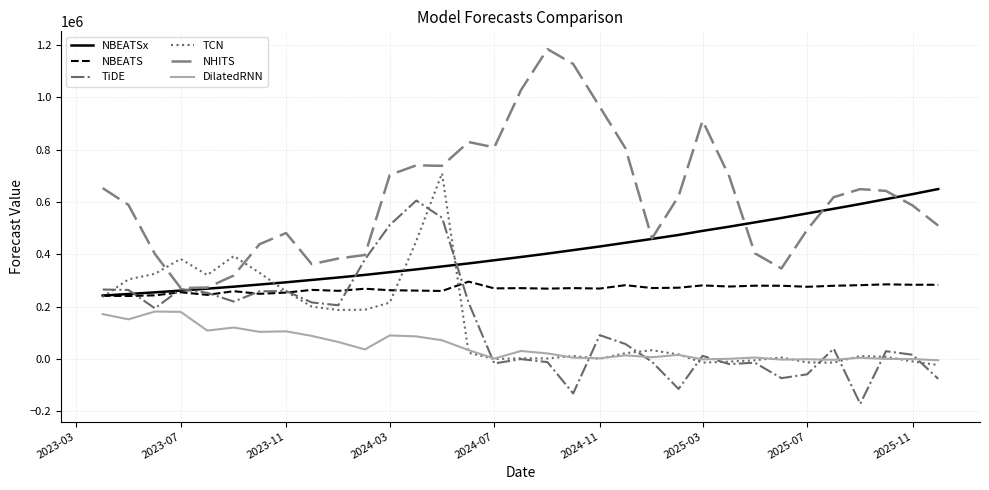

Which series has the largest range (max minus min)?

NHITS